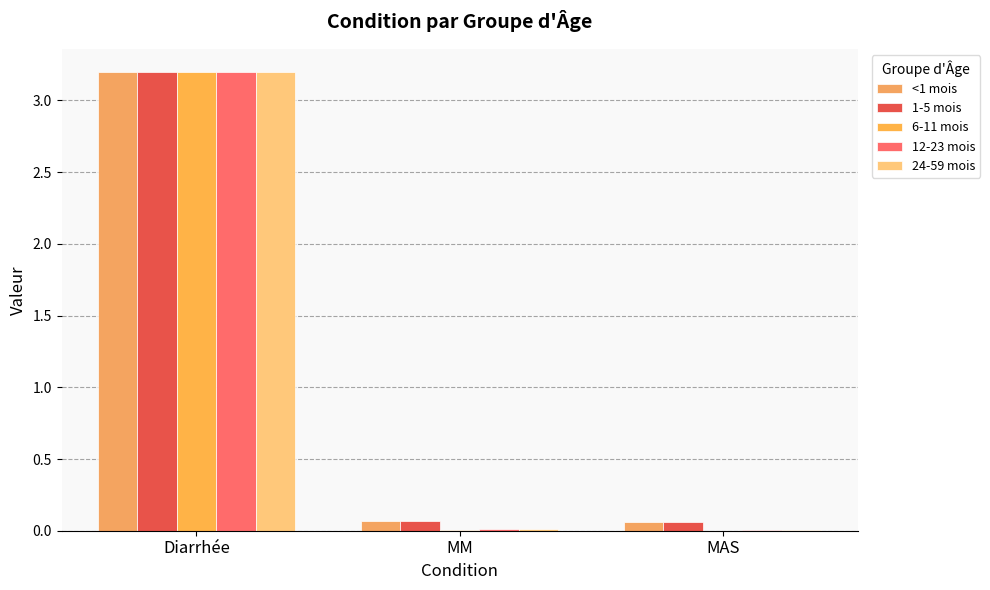

At which label is 24-59 mois closest to 1?

MM